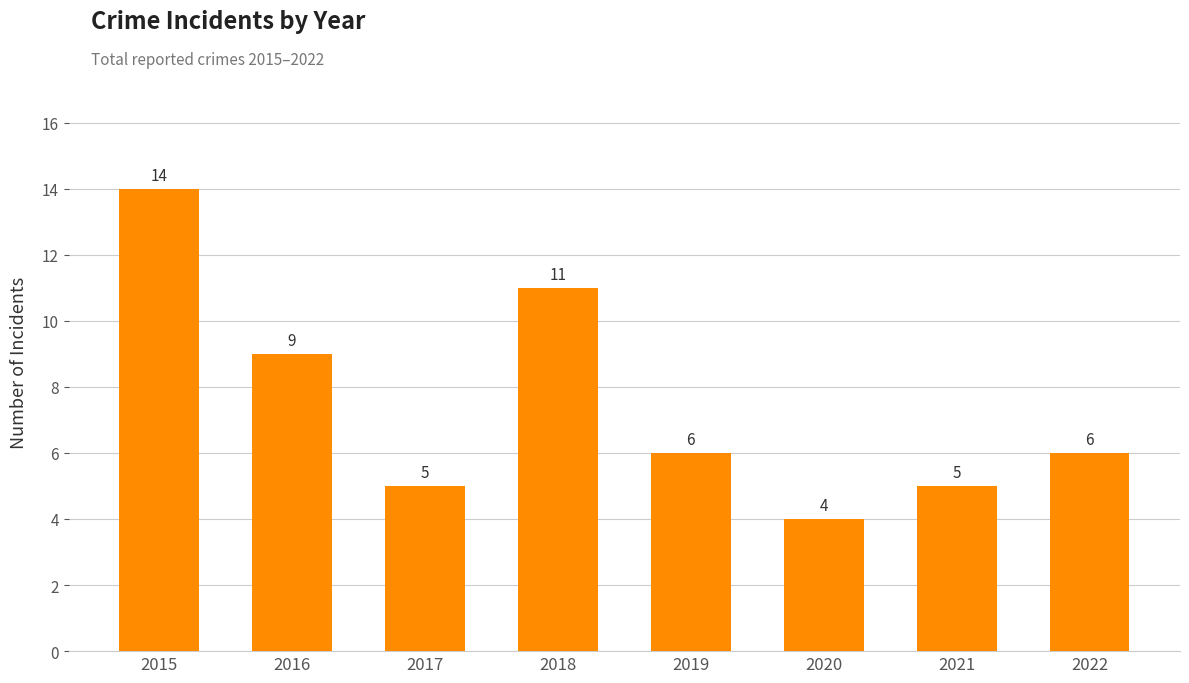

How many bars are there in total?

8